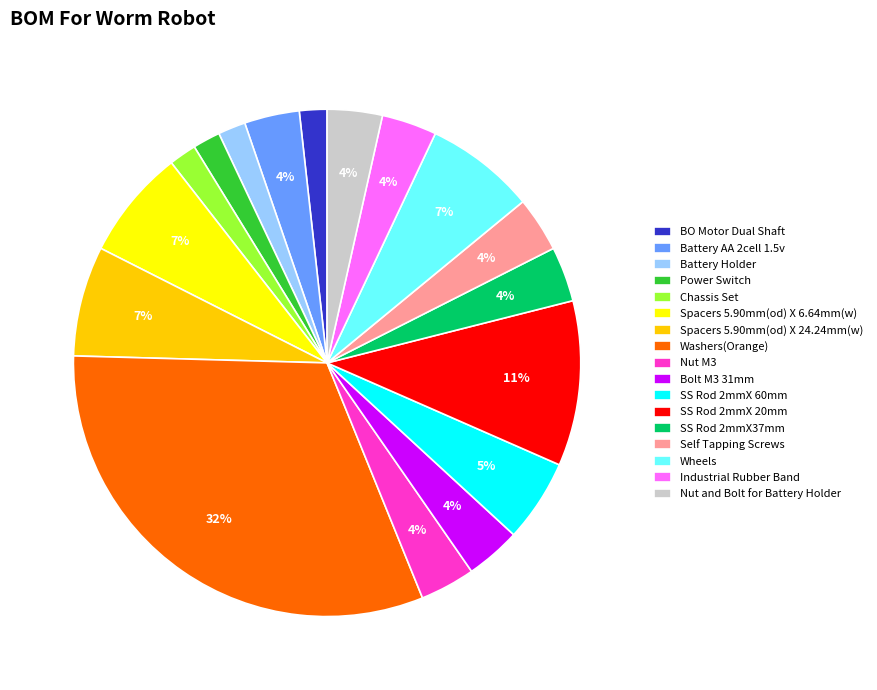

The BO Motor Dual Shaft slice represents 2% of the pie. True or false?

True